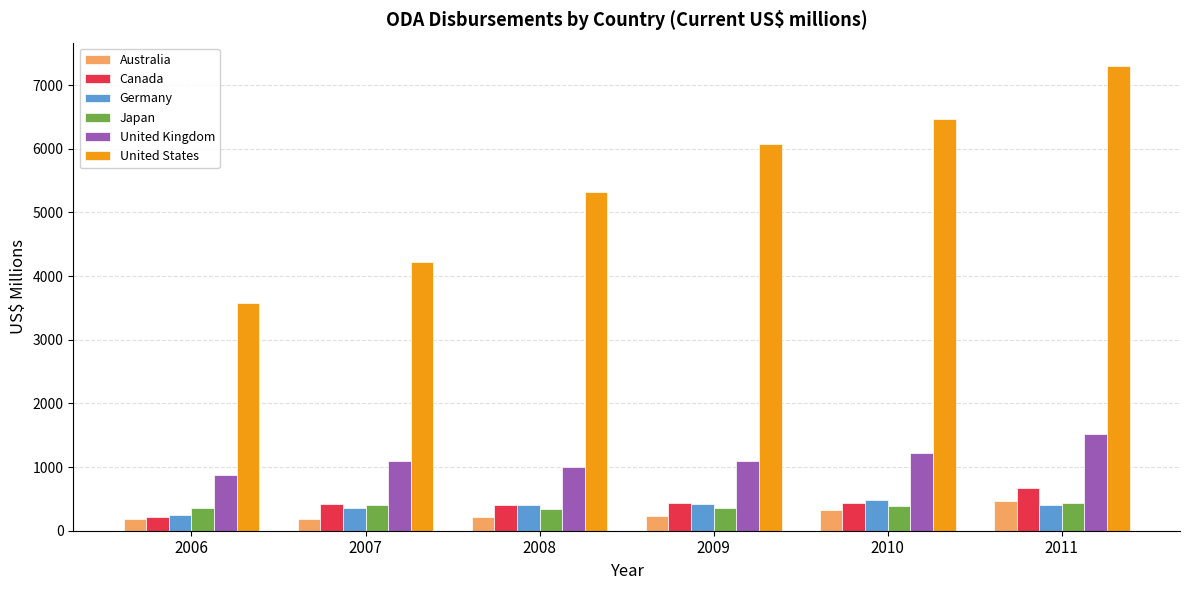

What is the sum of the Canada values at 2006 and 2007?

626.1